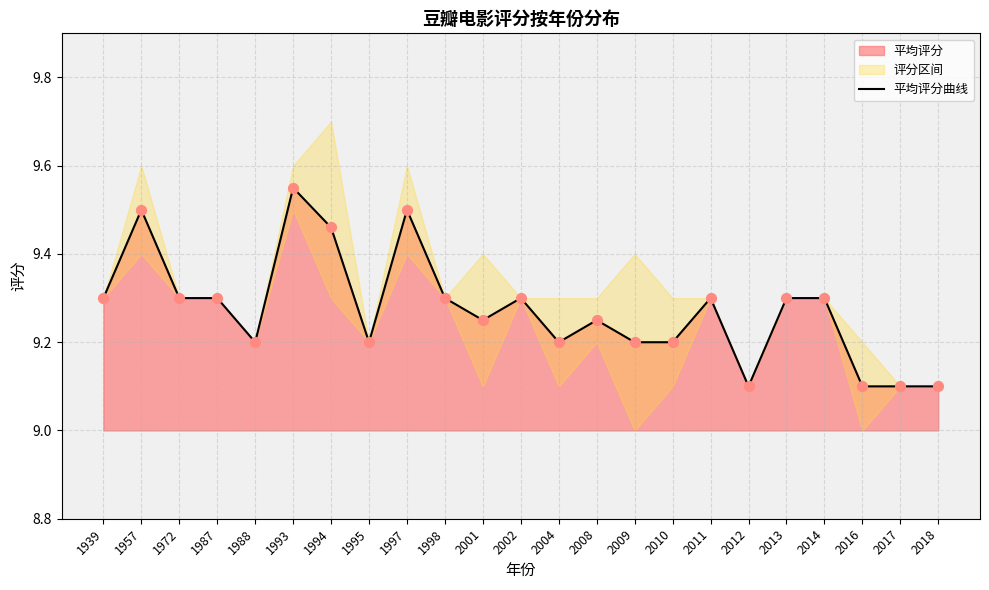

Approximately how many times larger is the value at 2004 compared to 2014?

1.0